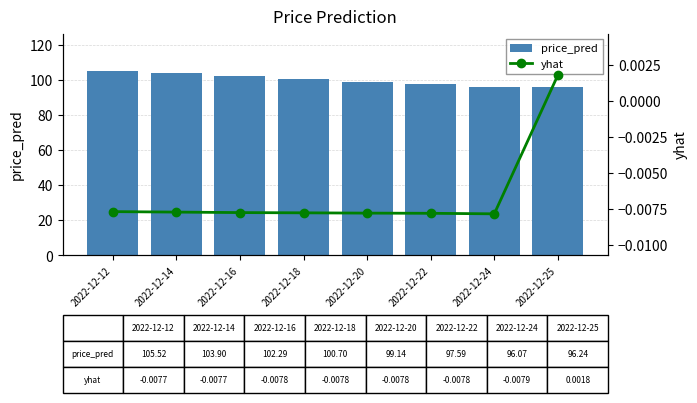

What value does the price_pred series have at 2022-12-12?

105.5